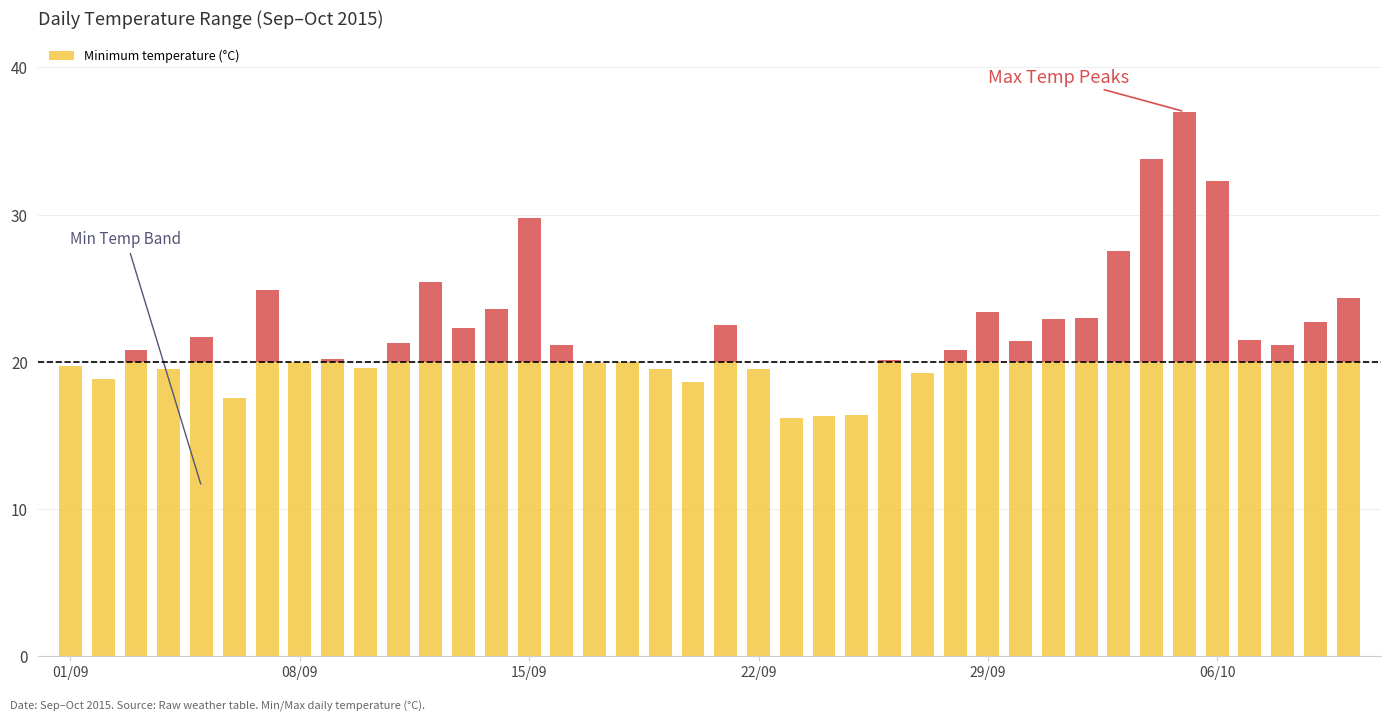

How many bars are there in each group?

2